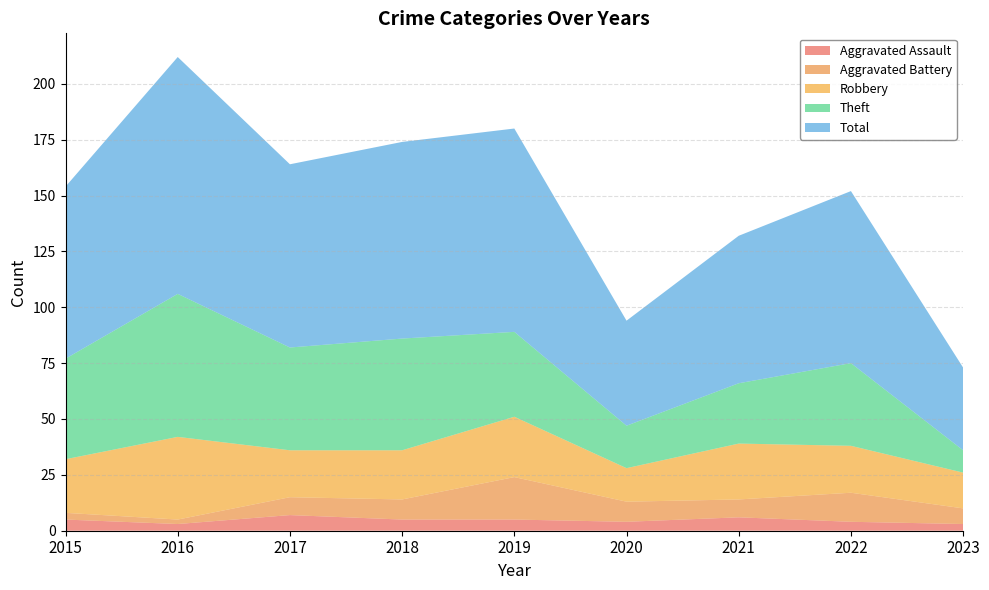

At which label does Theft reach its minimum?

2023